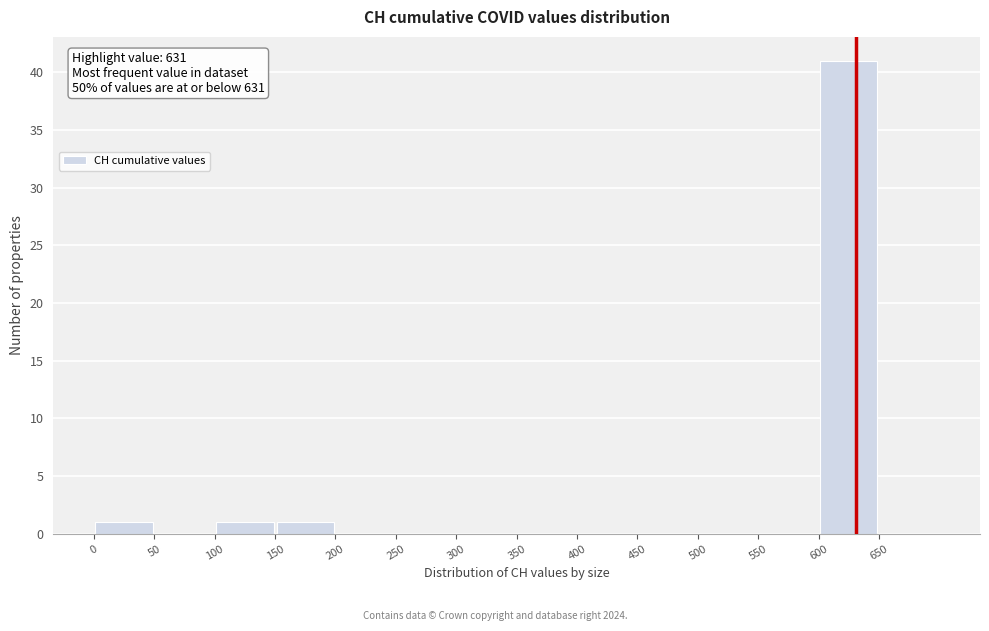

Over which range of the x-axis is the bar tallest?

600 to 650